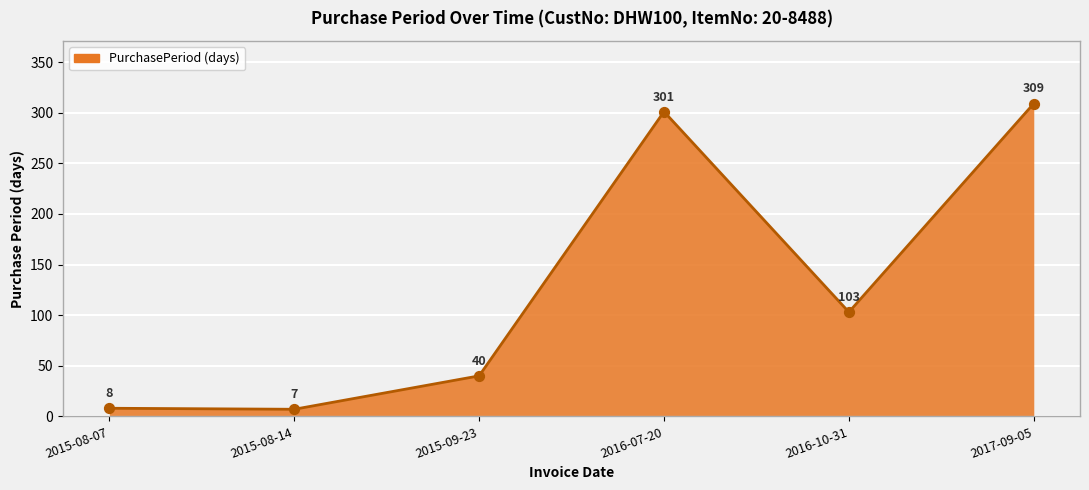

Which has a higher value, 2017-09-05 or 2015-08-07?

2017-09-05